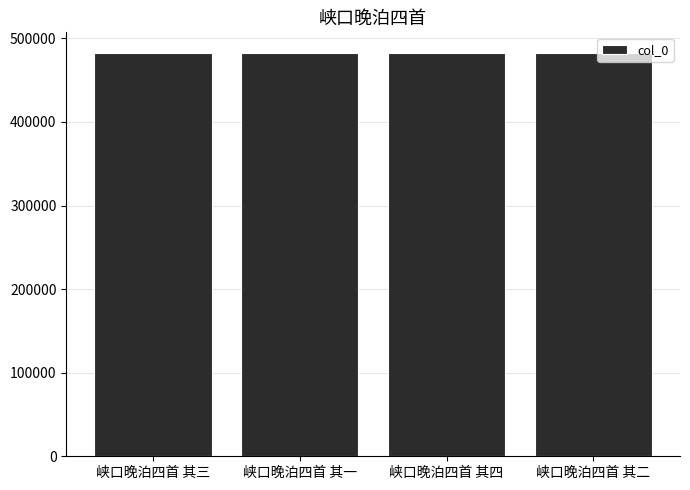

What is the sum of all values?

1932278